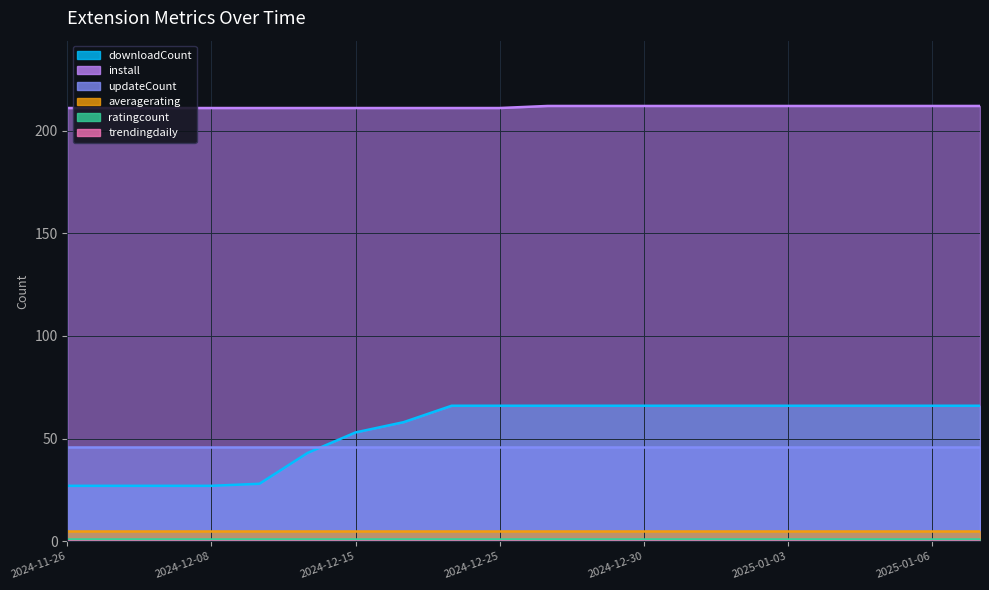

What is the label of the 10th point from the right?

2024-12-26